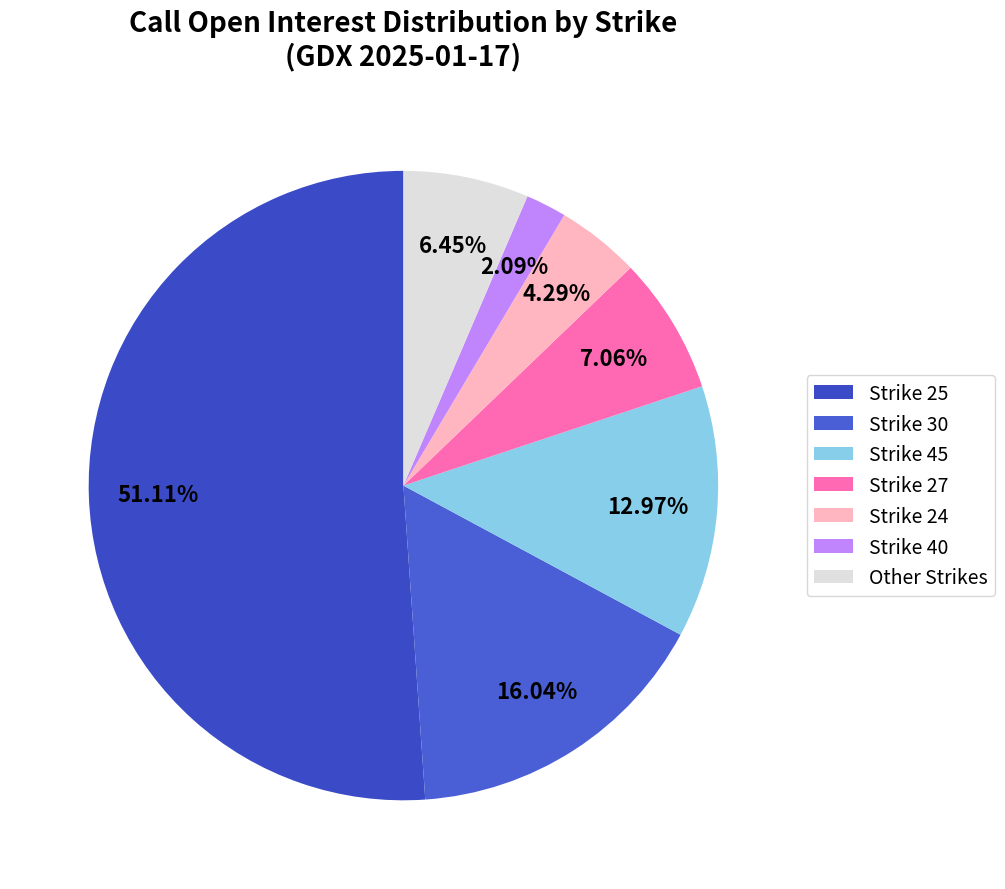

Rank the categories by value from lowest to highest.

Strike 40, Strike 24, Other Strikes, Strike 27, Strike 45, Strike 30, Strike 25